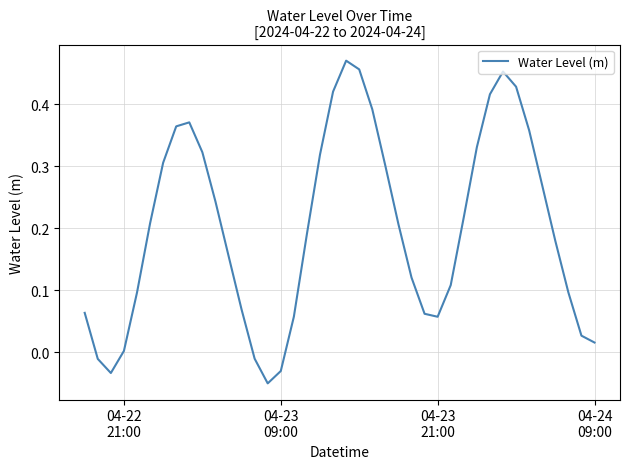

How many lines are shown in the chart?

1